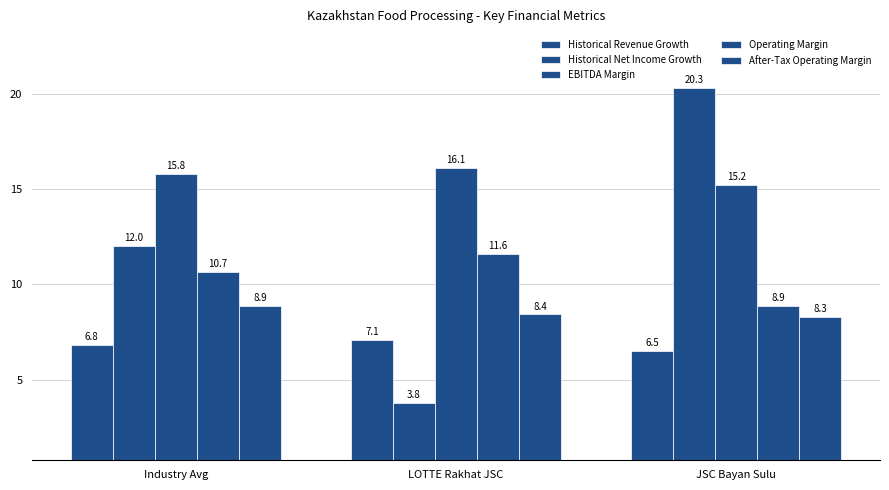

List the labels in order of EBITDA Margin value, smallest first.

JSC Bayan Sulu, Industry Avg, LOTTE Rakhat JSC